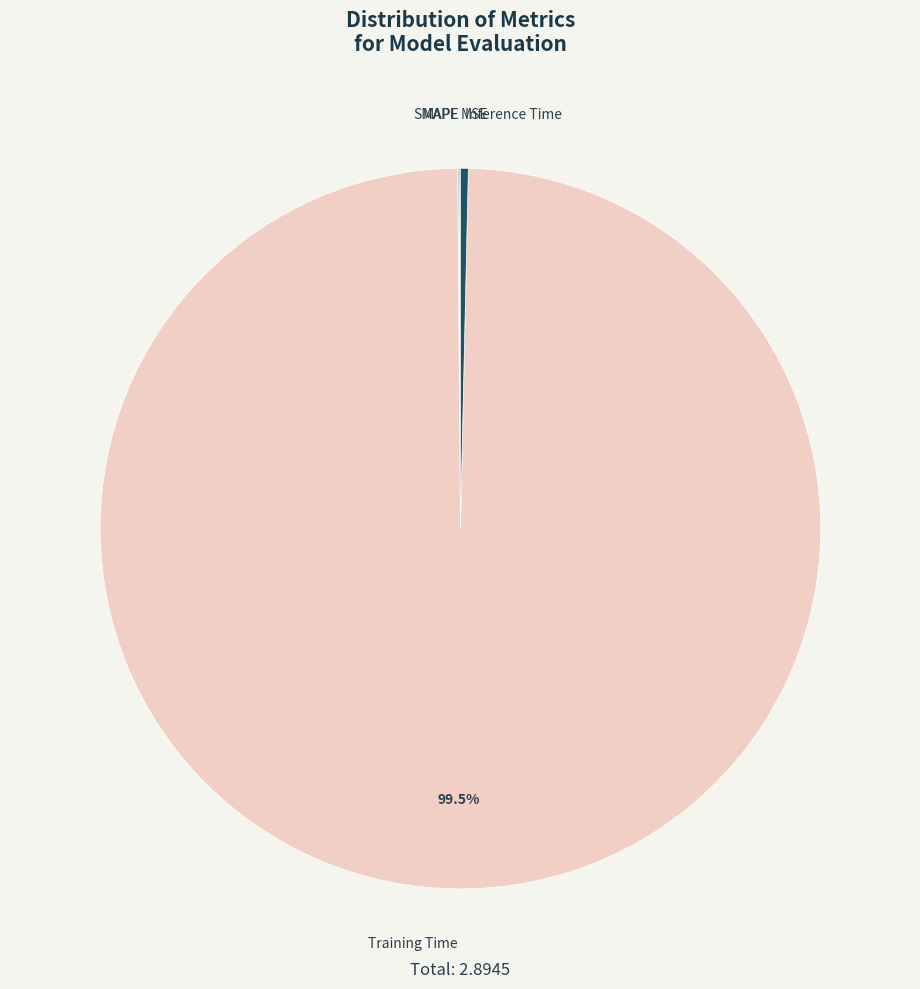

Which slice is the largest?

Training Time